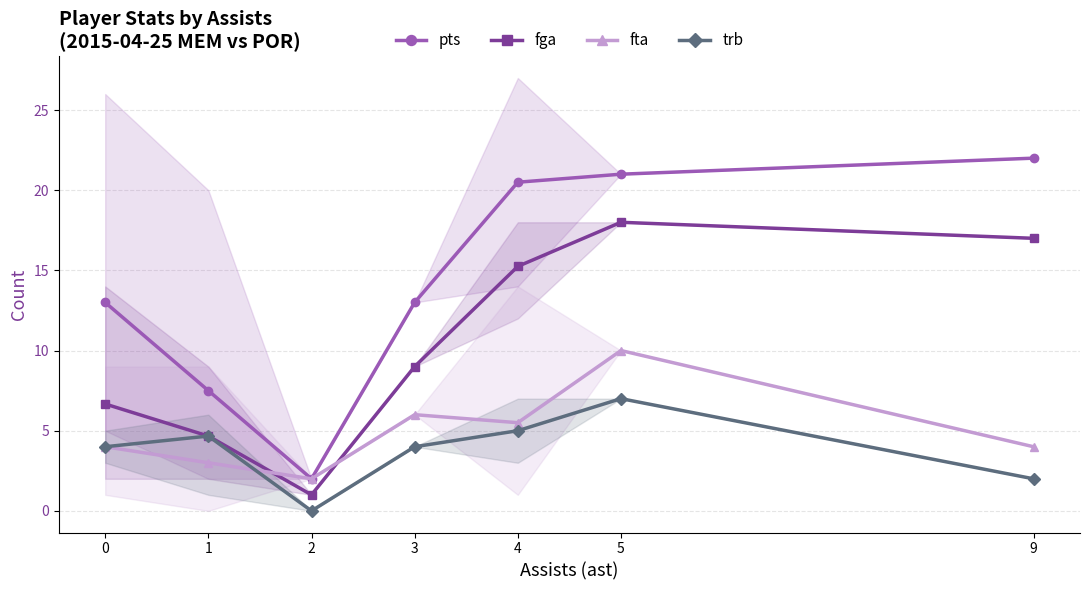

True or false: trb and fga cross at least once.

False